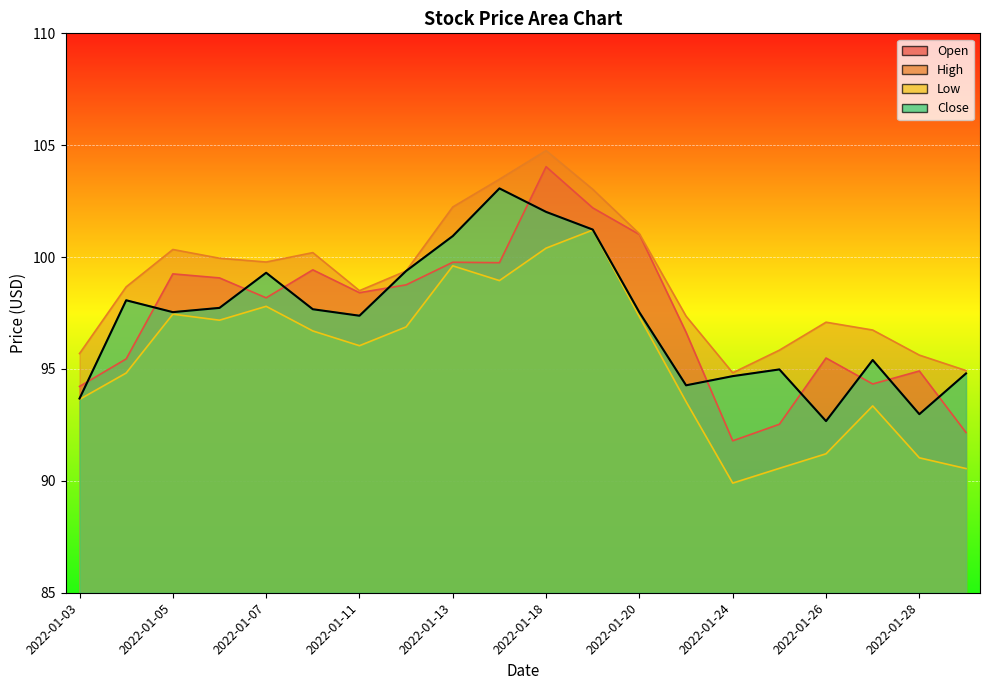

Does the chart display data point markers on the line(s)?

No